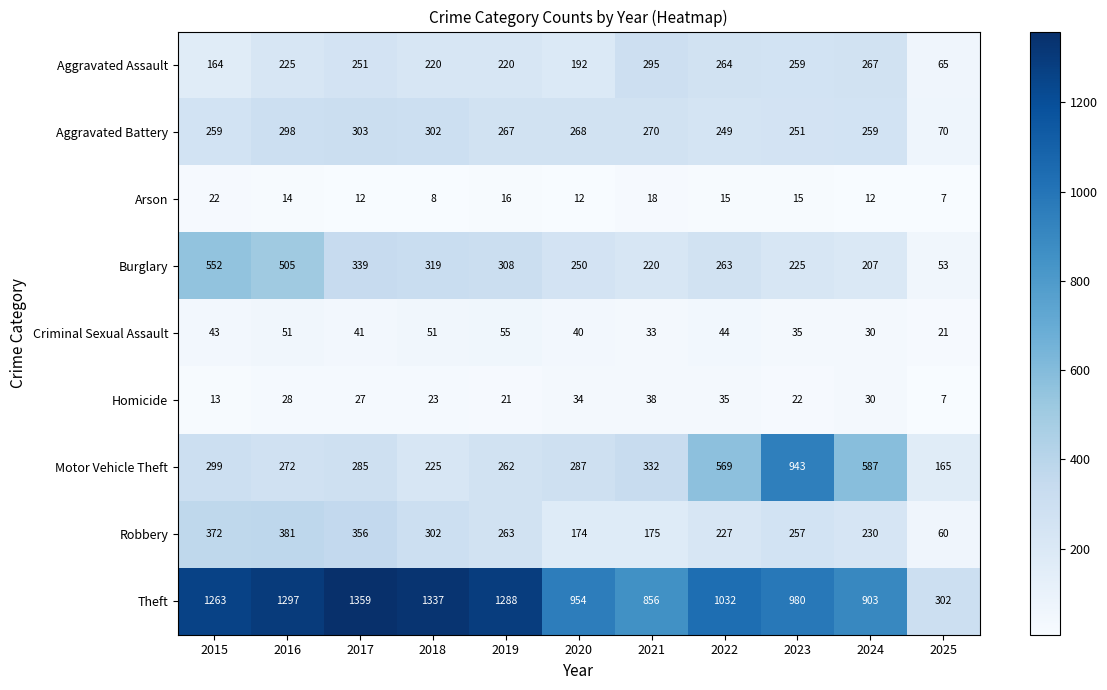

At which category is the sum across all series the highest?

2016